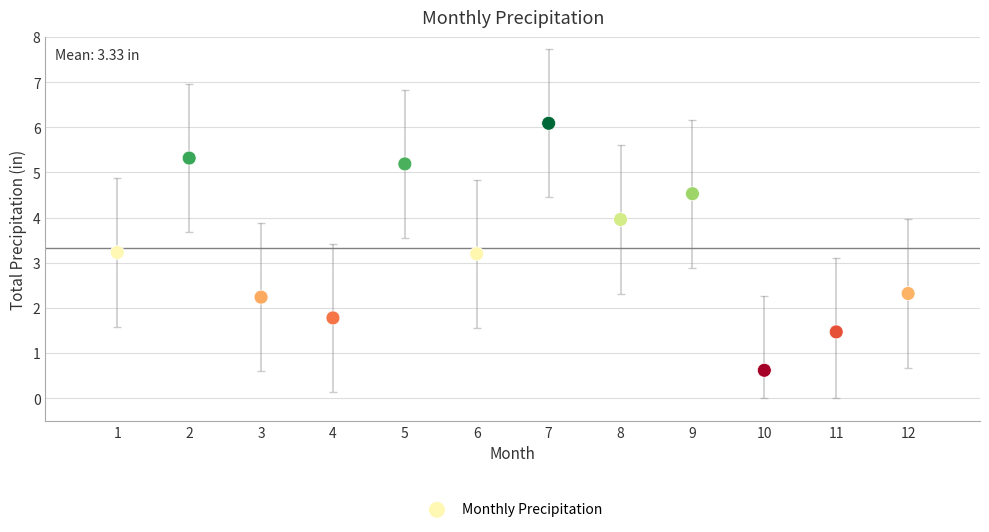

What is the range of Y values (max minus min)?

5.5